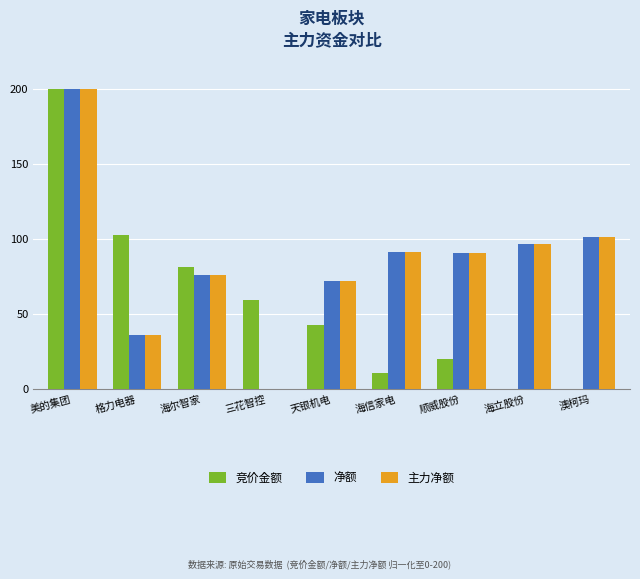

How many series are shown in this chart?

3